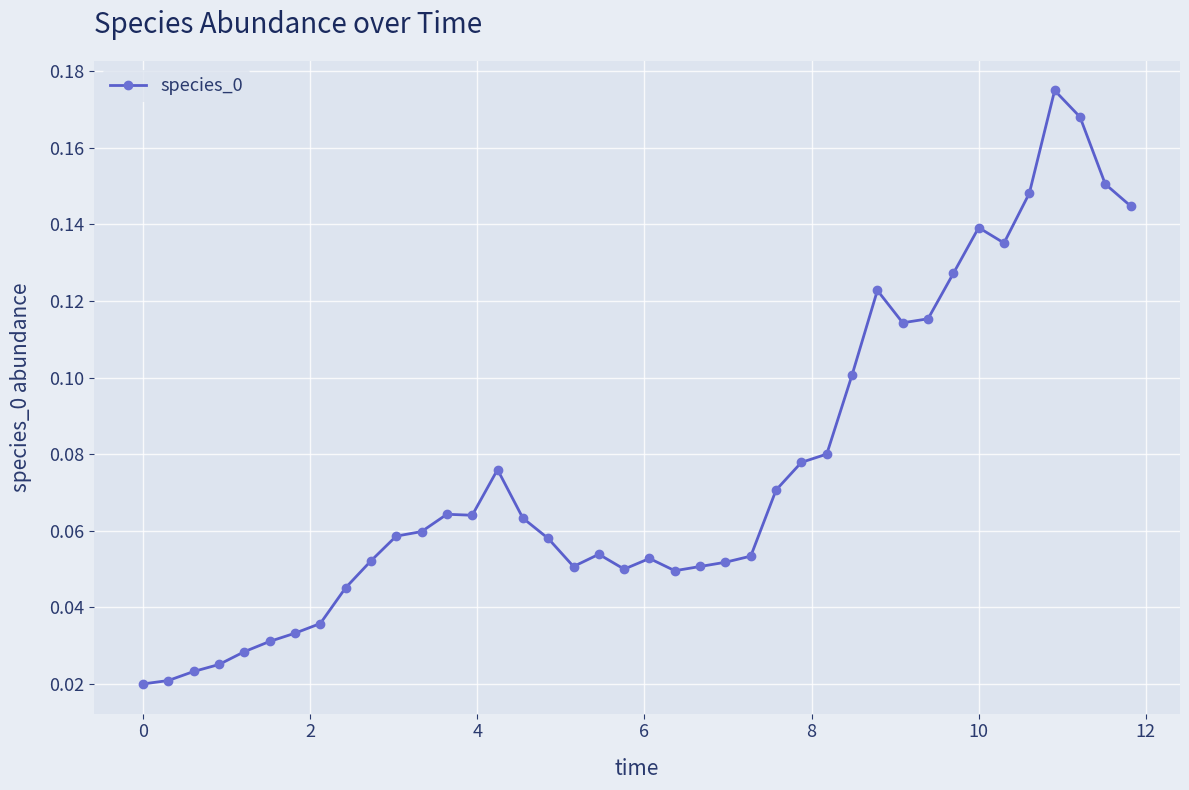

How many values are between 0 and 1?

40